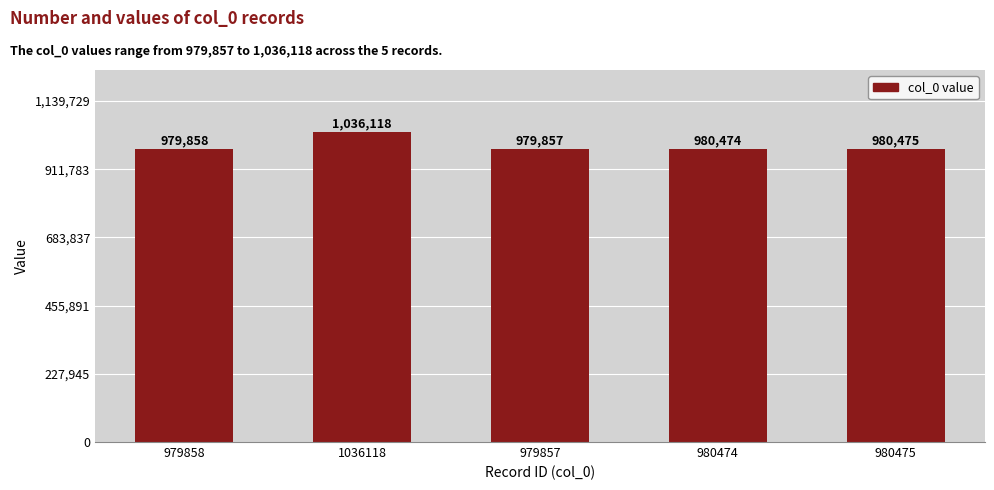

List the labels in order of value, smallest first.

979857, 979858, 980474, 980475, 1036118